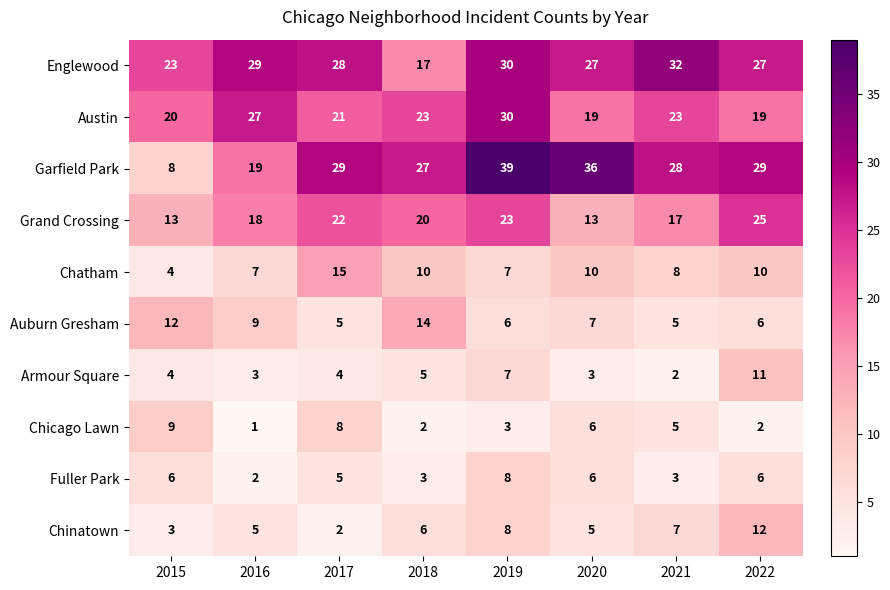

True or false: Garfield Park has a value of 14 at 2021.

False